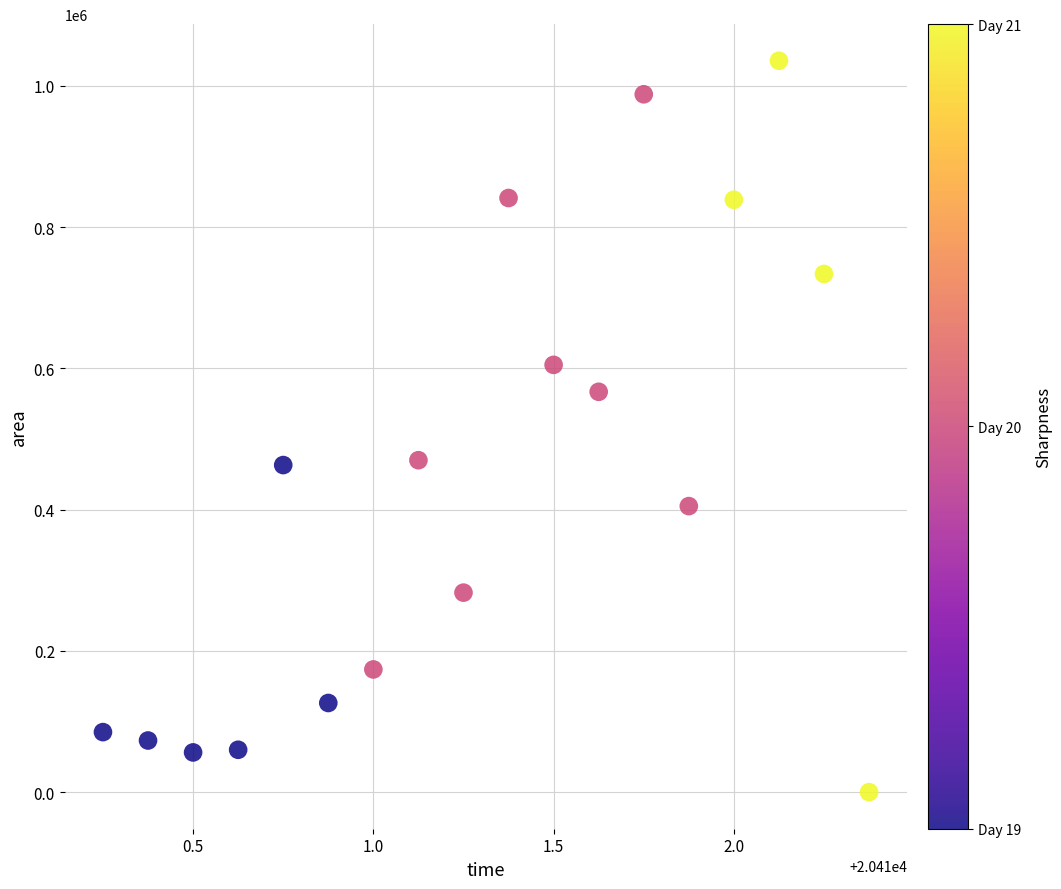

What is the range of Y values (max minus min)?

1035625